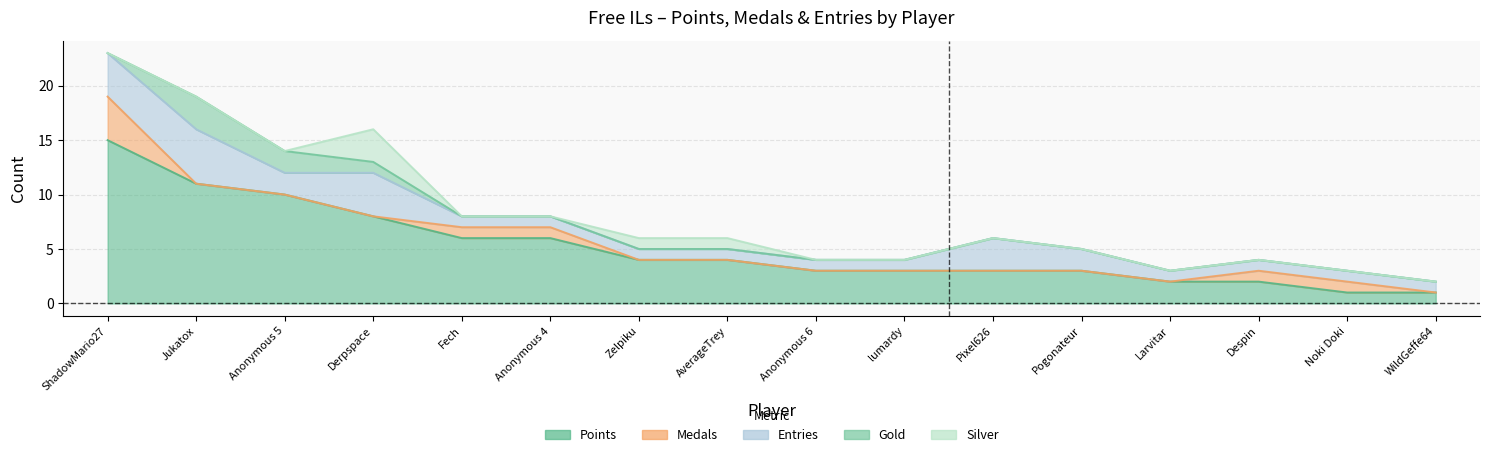

How many Gold values are between 0 and 1?

14